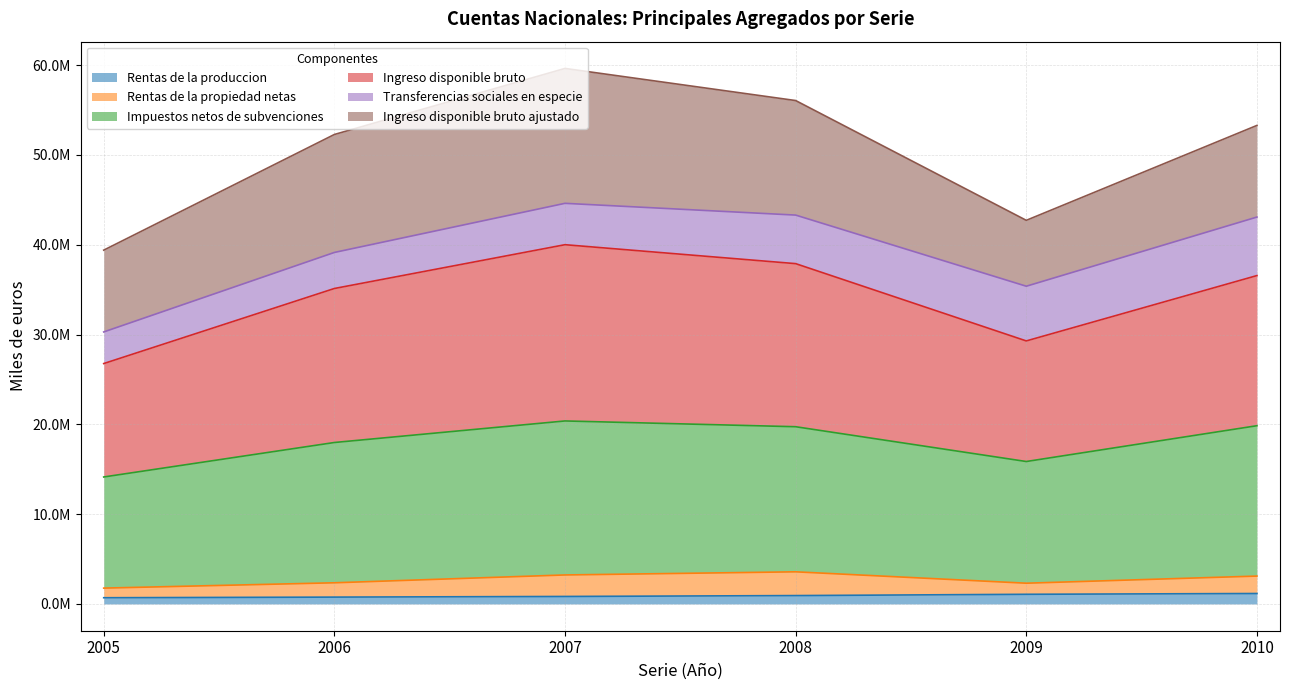

What are all the series names shown in the legend?

Rentas de la produccion, Rentas de la propiedad netas, Impuestos netos de subvenciones, Ingreso disponible bruto, Transferencias sociales en especie, Ingreso disponible bruto ajustado